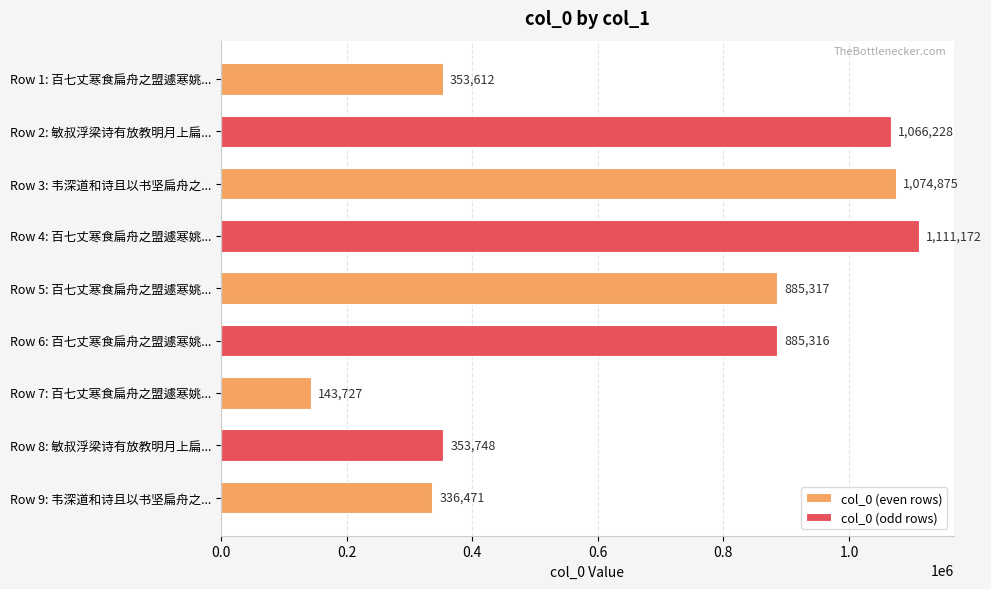

What is the sum of the values at Row 4: 百七丈寒食扁舟之盟遽寒姚... and Row 1: 百七丈寒食扁舟之盟遽寒姚...?

1464784